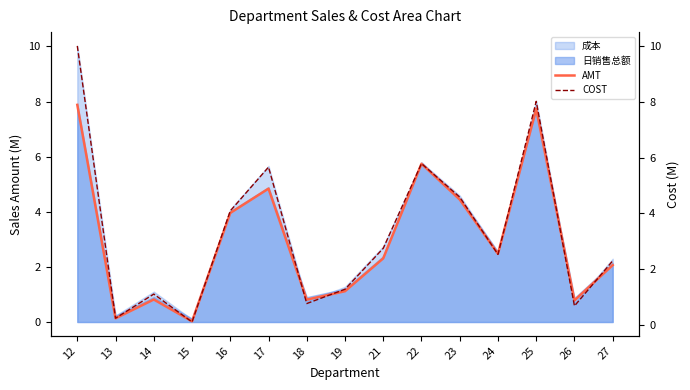

At which category is the sum across all series the highest?

12